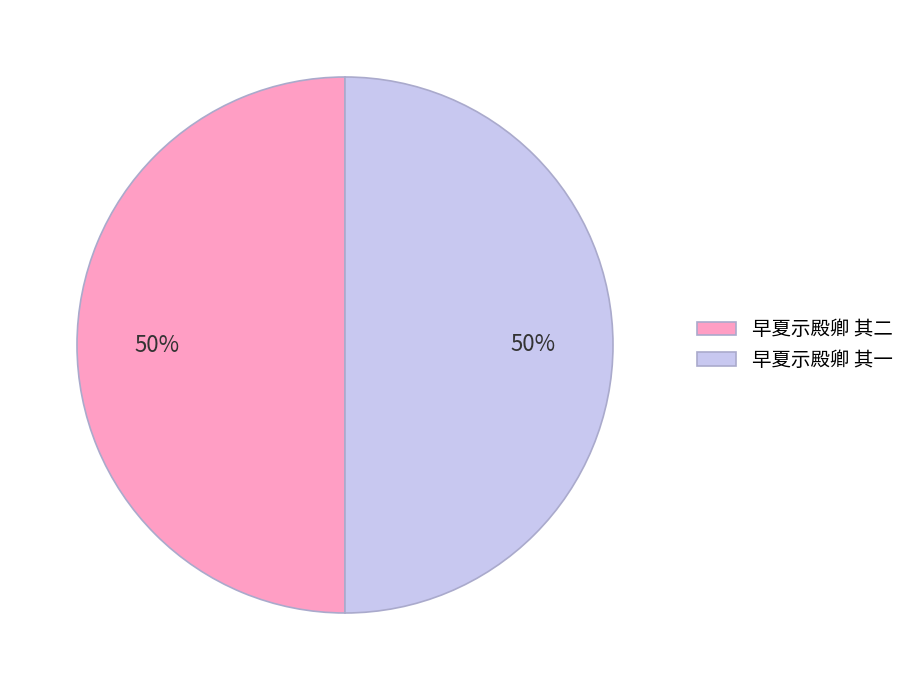

Combined, do 早夏示殿卿 其一 and 早夏示殿卿 其二 account for over 50%?

Yes